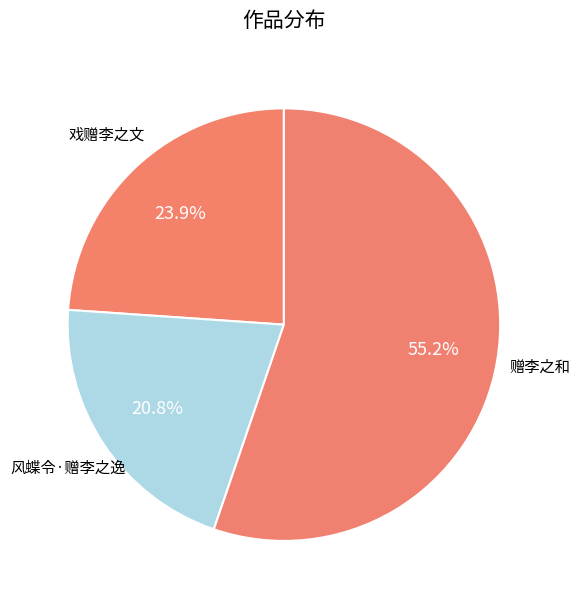

Does any single category account for the majority?

Yes